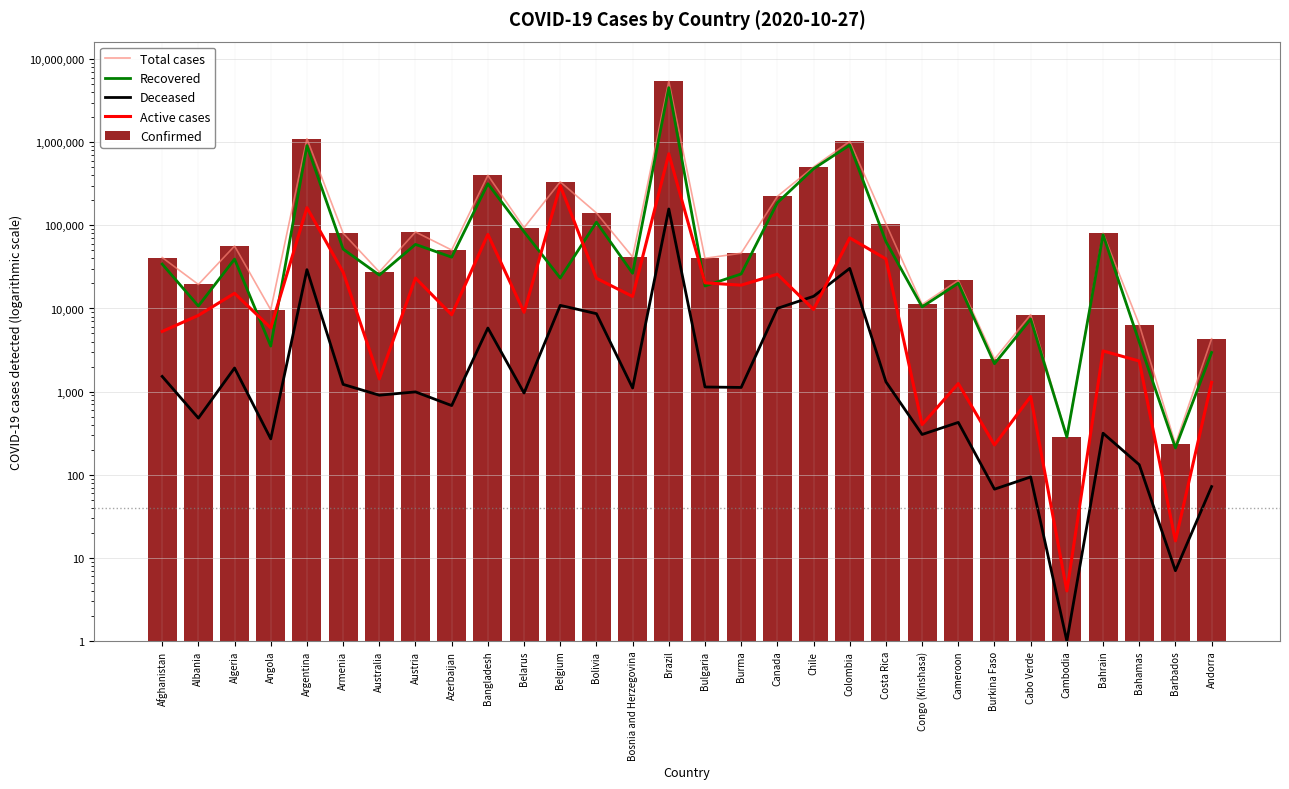

At how many categories does at least one series exceed 2788538?

1